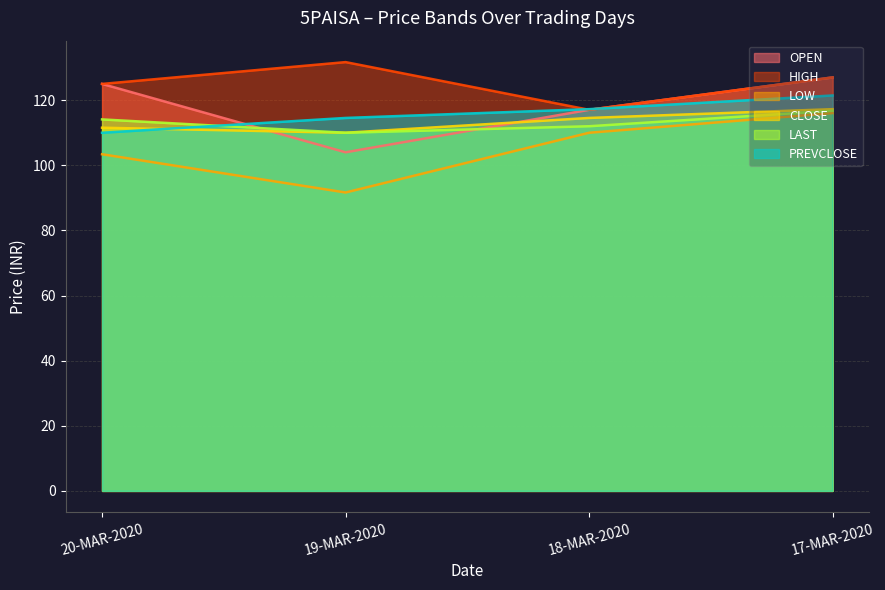

What is the spread (max minus min) of values at 17-MAR-2020?

11.0